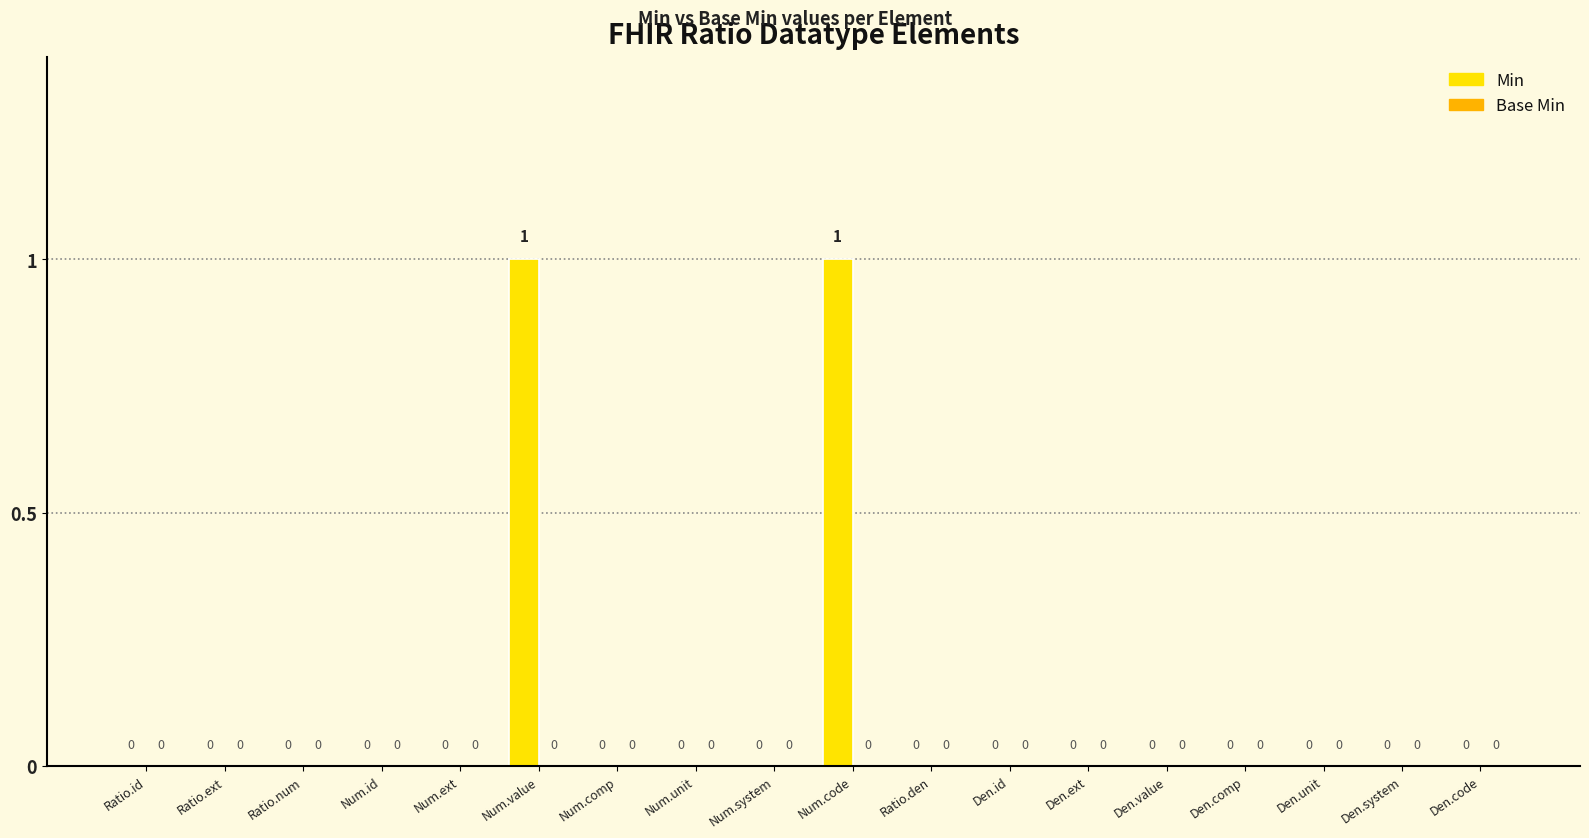

The value at Num.ext is 1. True or false?

False